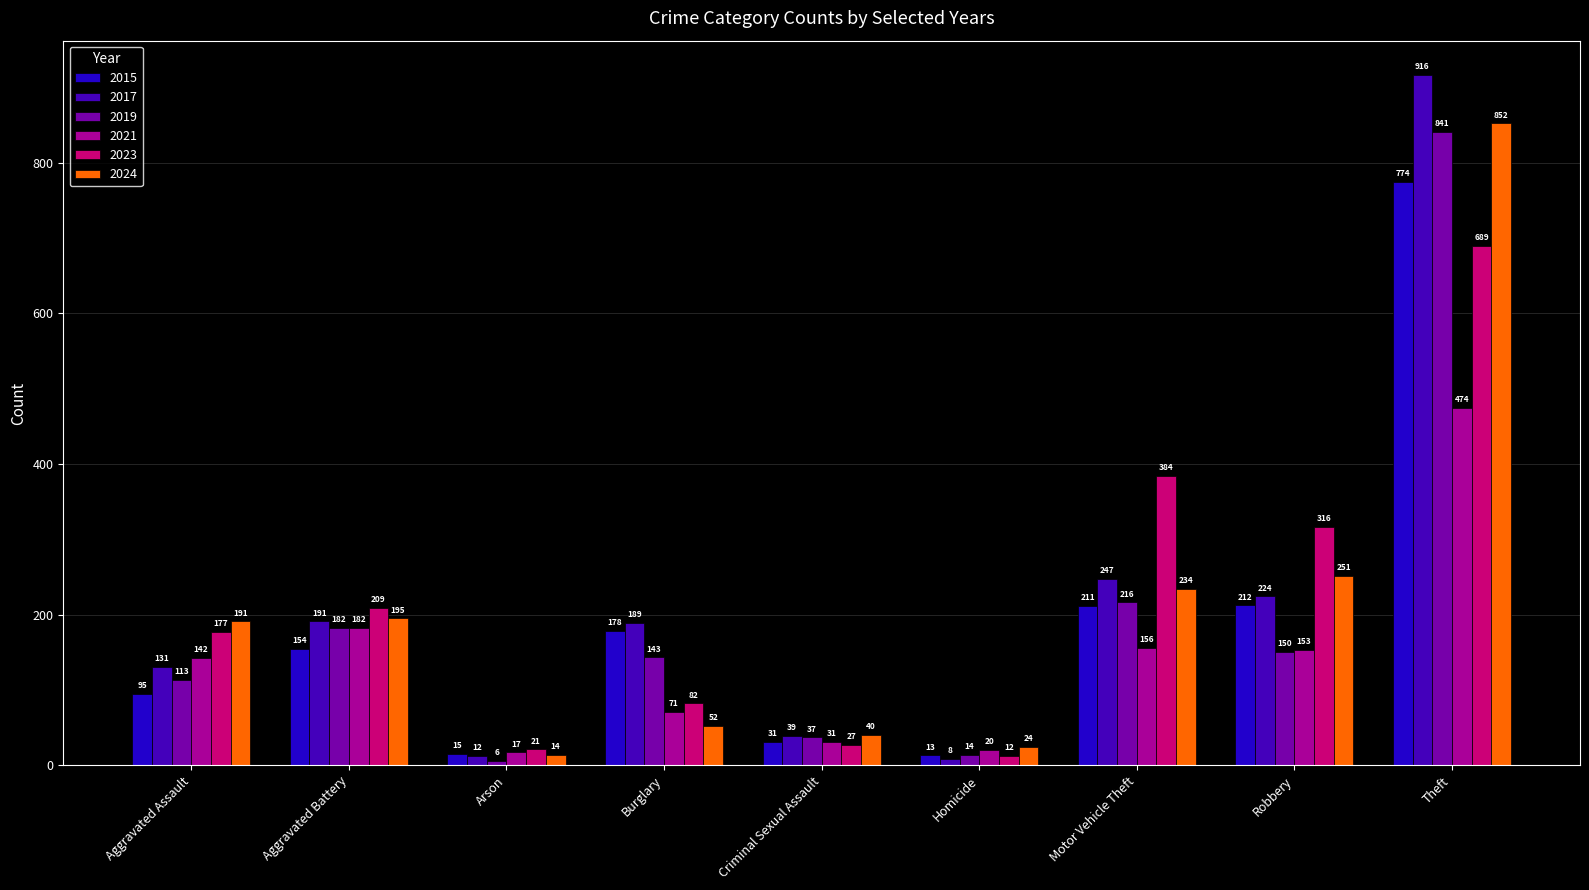

How many bars are there in each group?

6